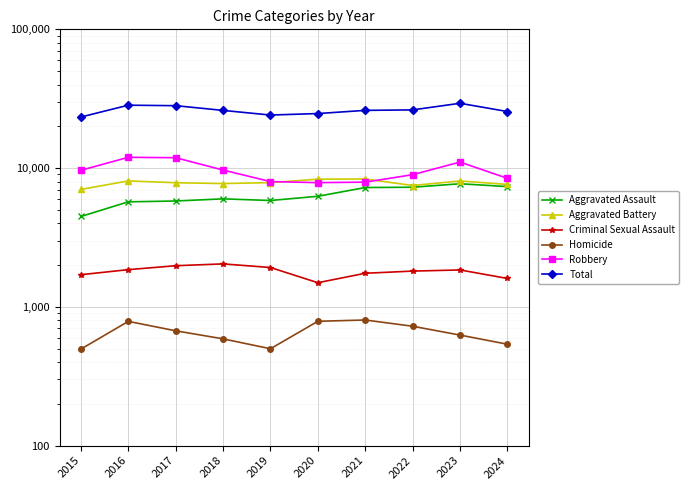

At which category does Aggravated Assault reach its first local peak?

2018